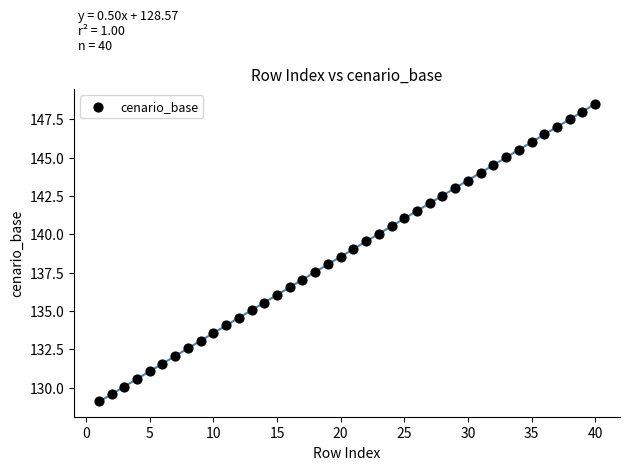

What is the range of Y values (max minus min)?

19.4